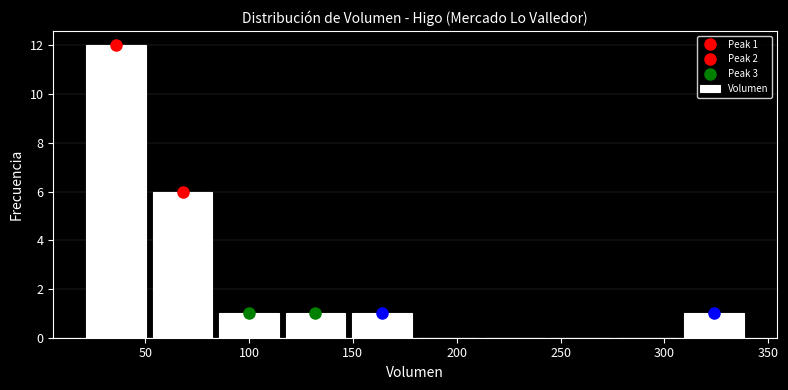

Which range on the x-axis has the tallest bar?

20 to 52